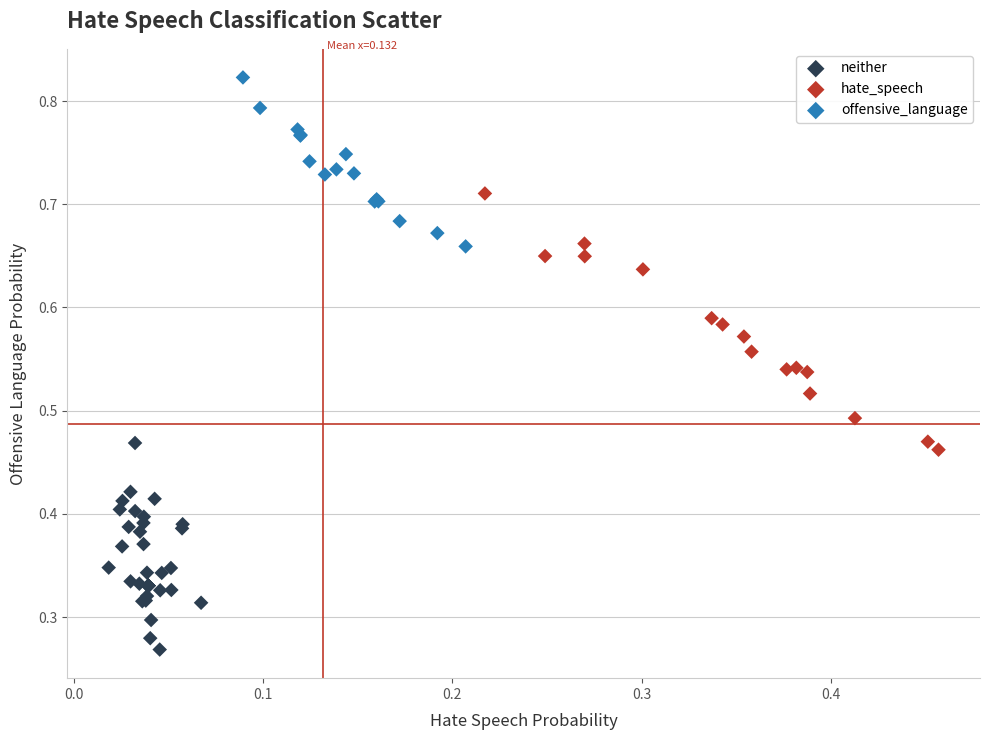

Which series has the largest Y range (max minus min)?

hate_speech